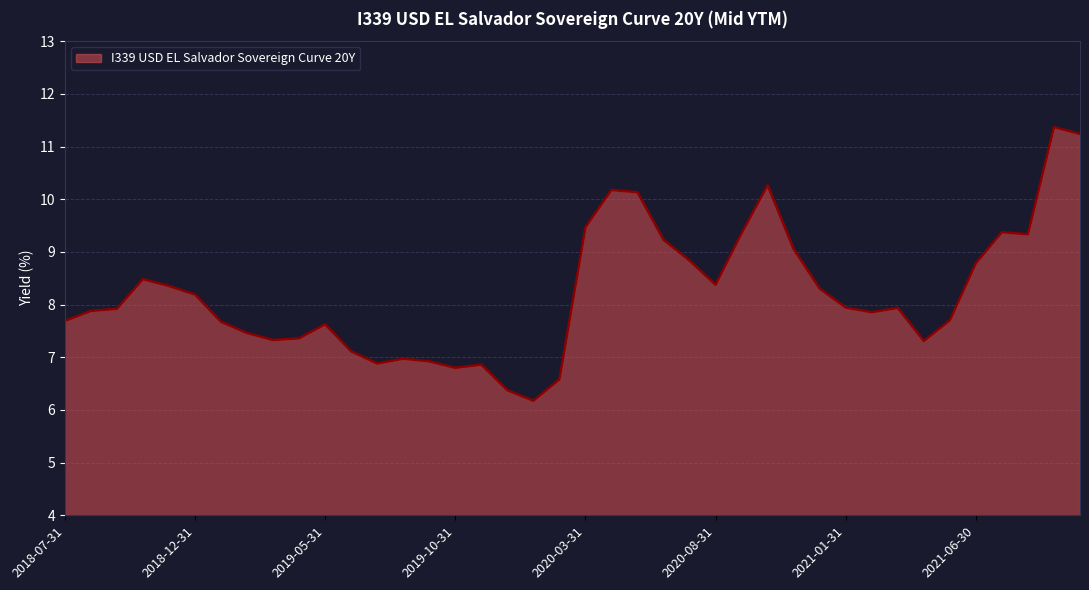

What is the difference between the maximum and minimum values?

5.2